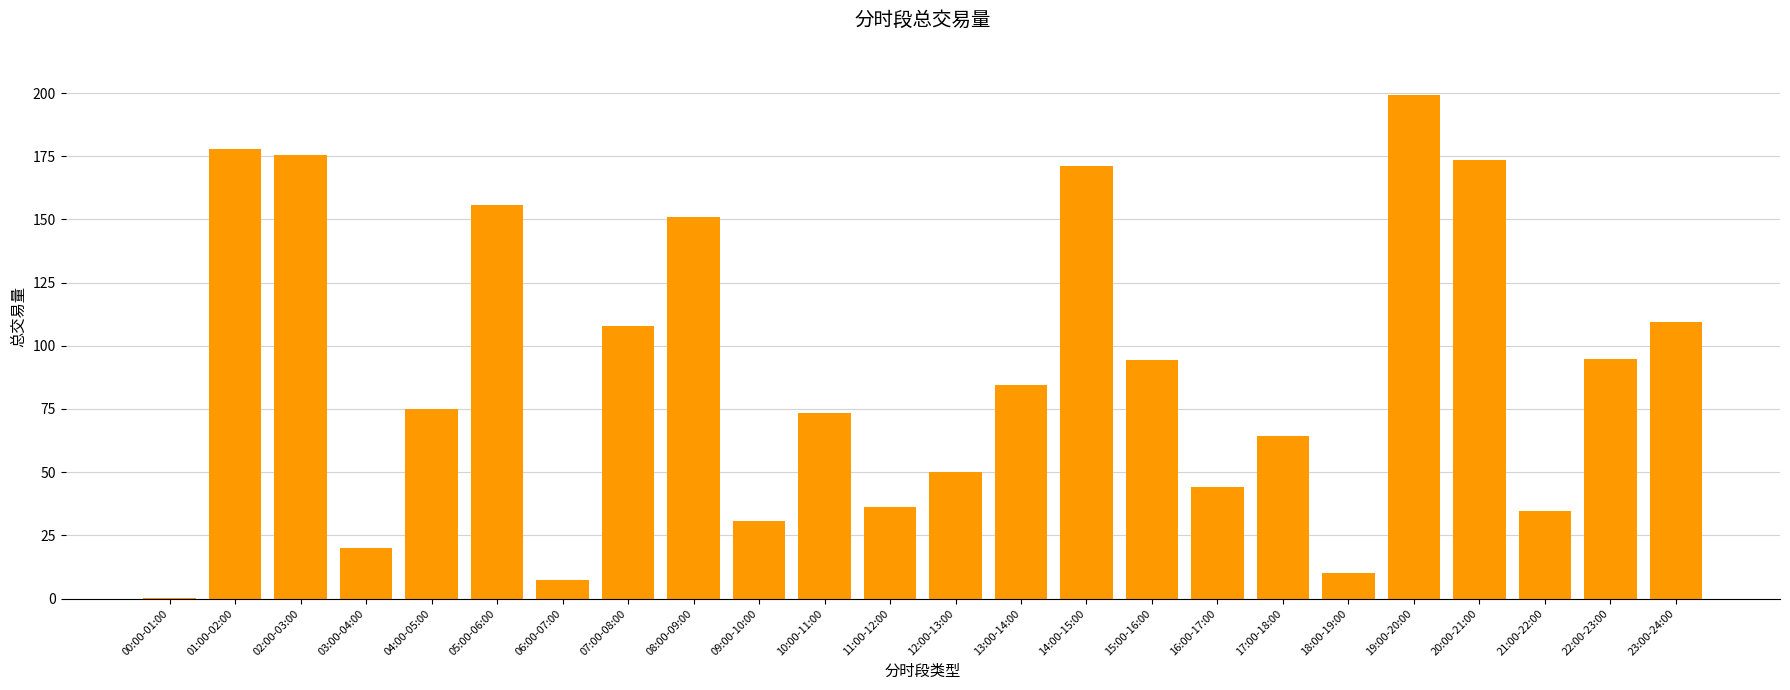

Approximately how many times larger is the value at 17:00-18:00 compared to 23:00-24:00?

0.6